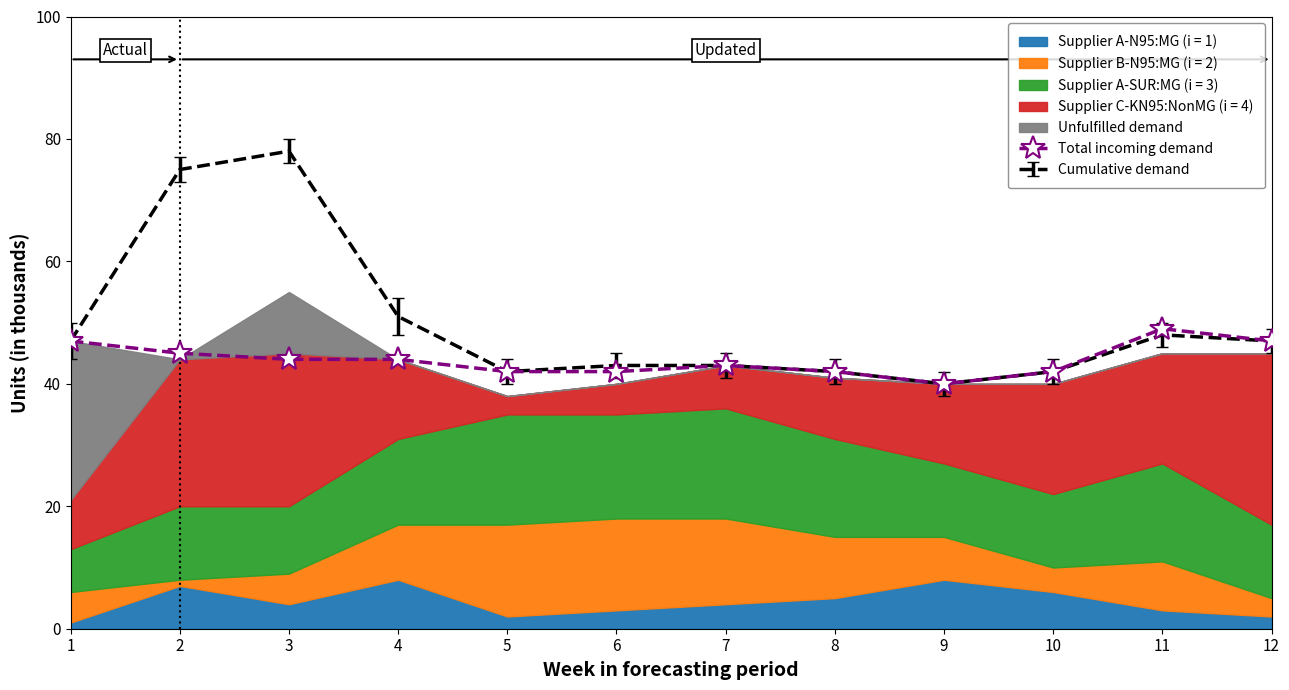

At which label is Cumulative demand closest to 59?

4